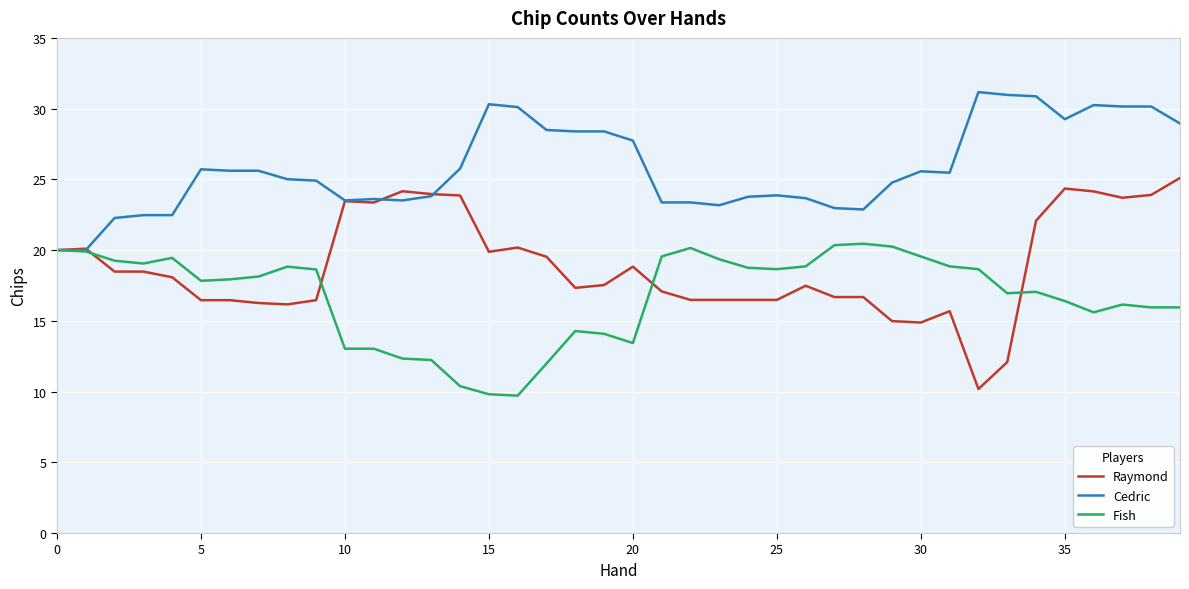

What is the smallest value displayed?

9.7